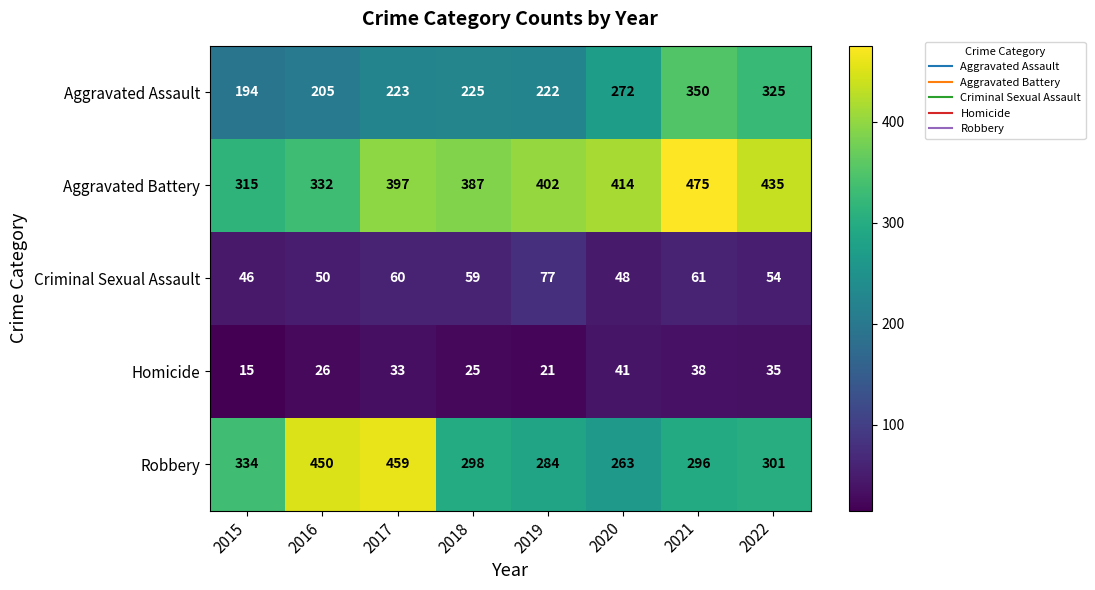

What is the difference between the Homicide values at 2019 and 2015?

6